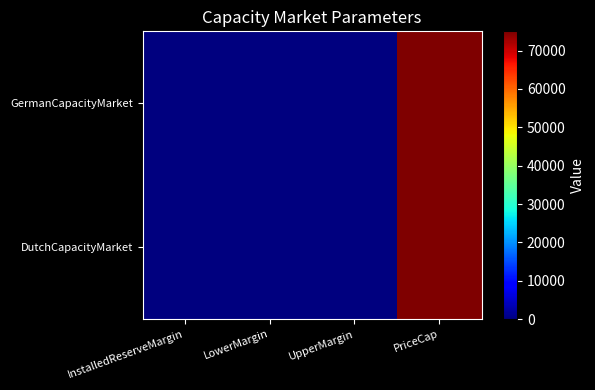

Reading left to right, transcribe all the data shown in this chart.

GermanCapacityMarket: InstalledReserveMargin=0.1	LowerMargin=0.0	UpperMargin=0.0	PriceCap=75000.0
DutchCapacityMarket: InstalledReserveMargin=0.1	LowerMargin=0.0	UpperMargin=0.0	PriceCap=75000.0